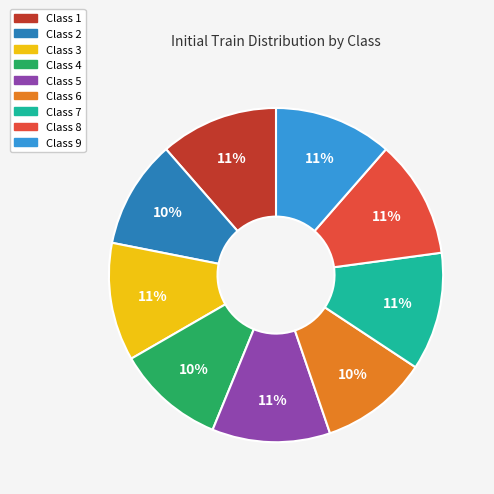

Is the sum of Class 6 and Class 7 greater than half?

No